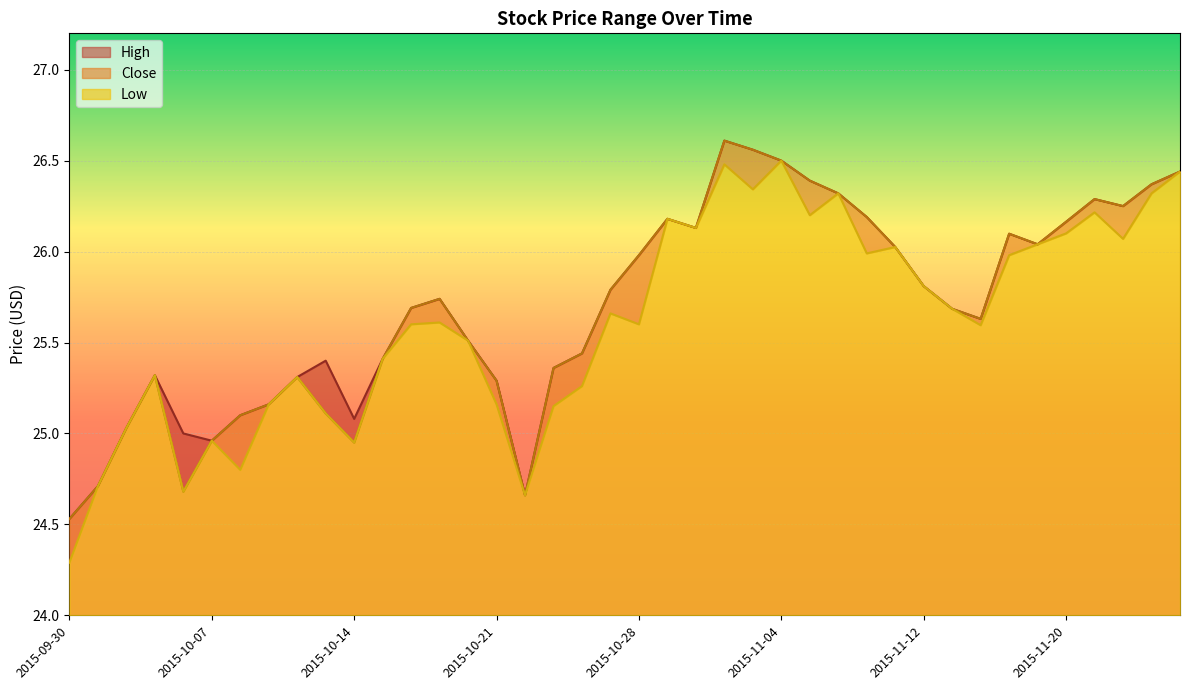

What is the difference between the second highest and minimum values in the Low series?

2.2